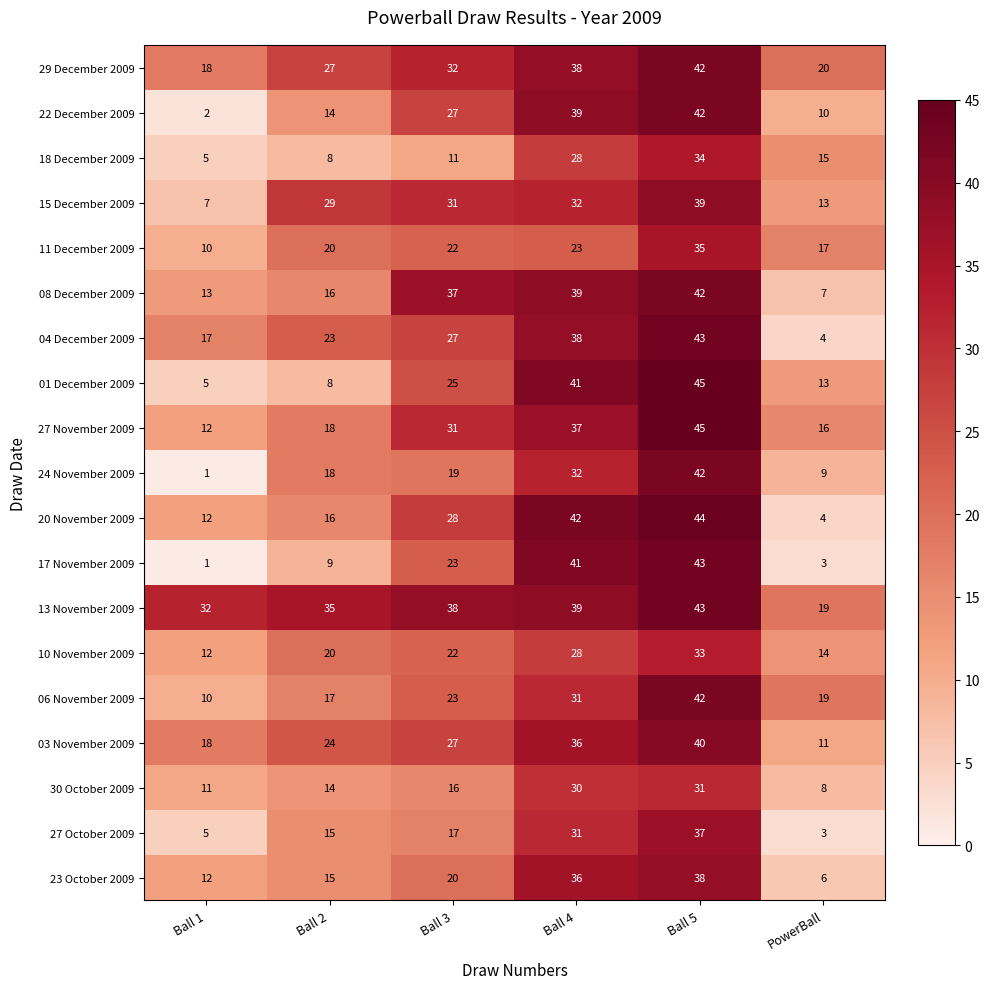

At which label does 27 October 2009 reach its minimum?

PowerBall